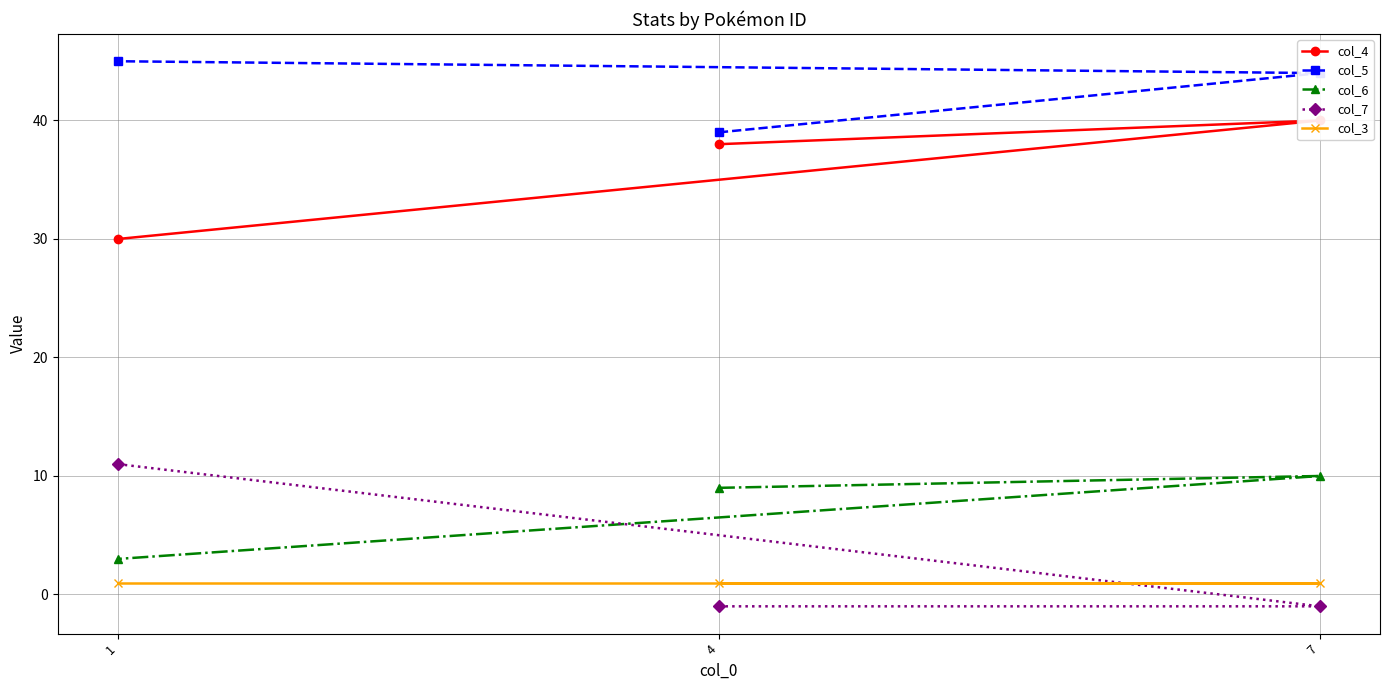

True or false: col_5 has a value of 44 at 7.

True